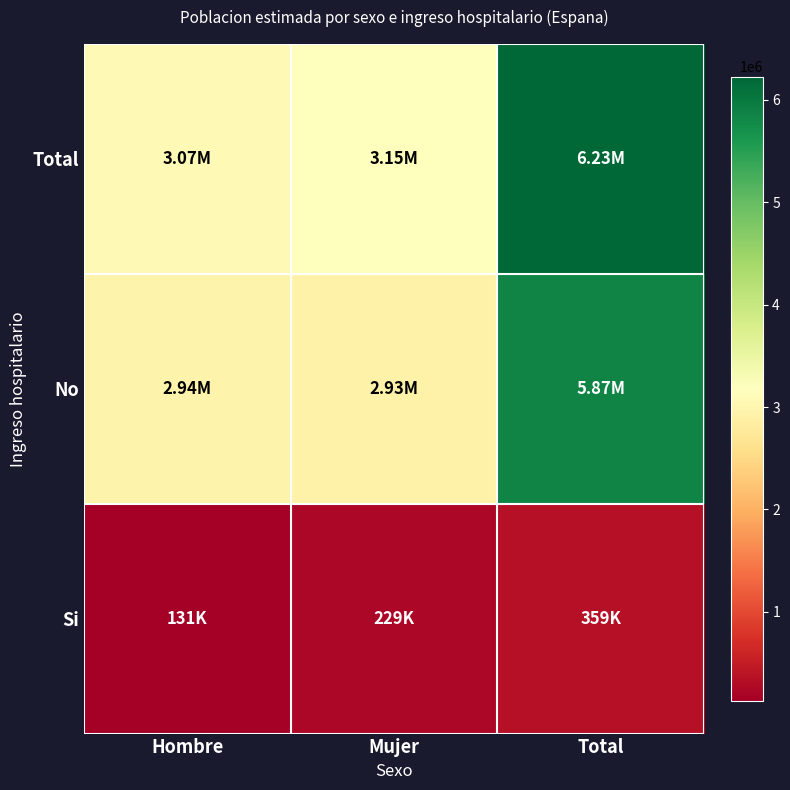

What is the total value across all series at Hombre?

6142368